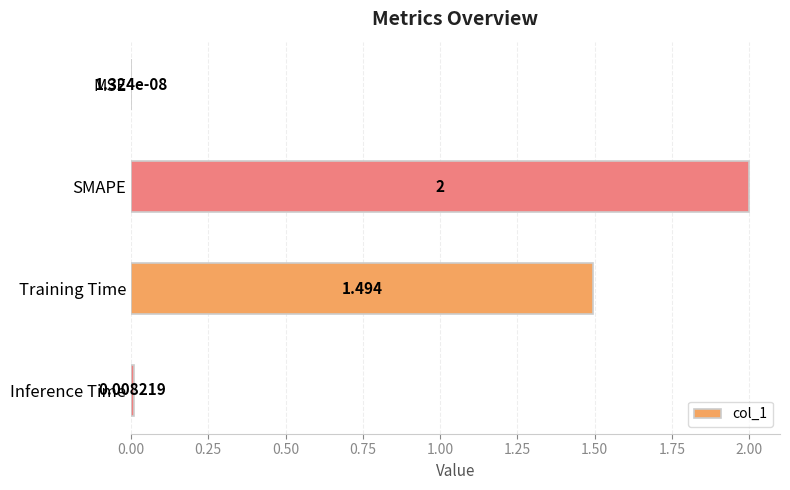

Which has a higher value, MSE or Training Time?

Training Time